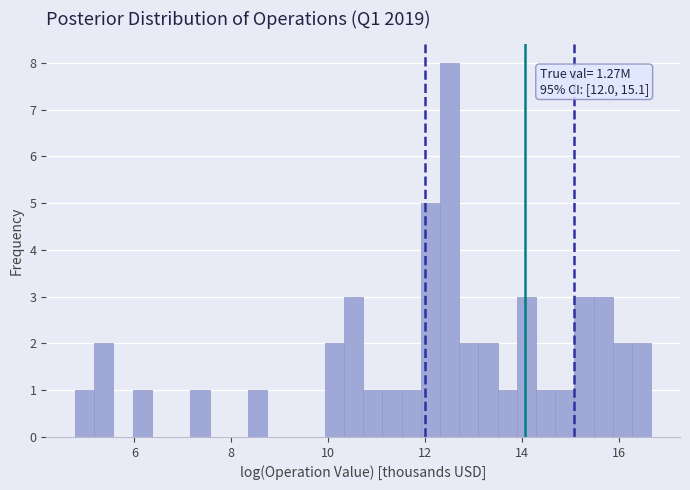

Around what value on the x-axis is the tallest bar? Give the approximate position of its centre, as read against the axis.

12.6